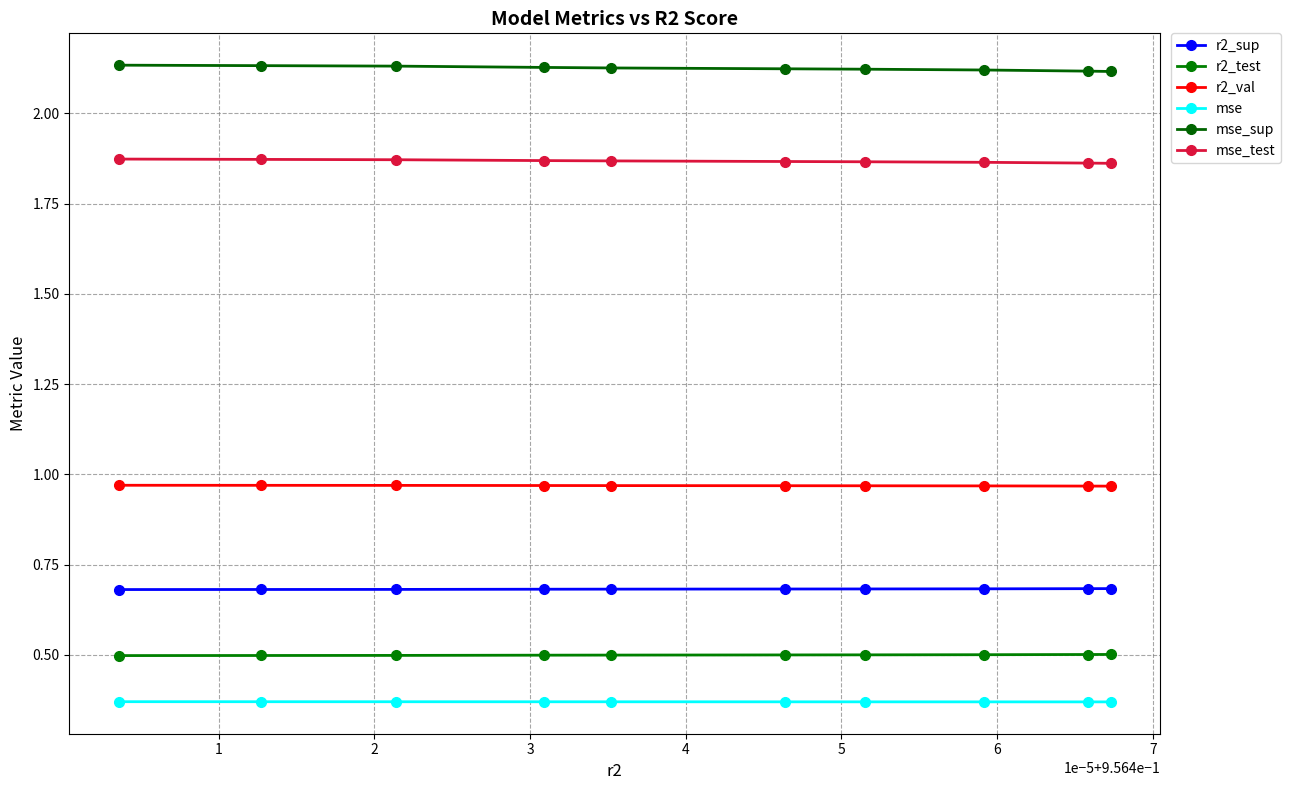

Reading left to right, transcribe all the data shown in this chart.

r2_sup: 0.7	0.7	0.7	0.7	0.7	0.7	0.7	0.7	0.7	0.7
r2_test: 0.5	0.5	0.5	0.5	0.5	0.5	0.5	0.5	0.5	0.5
r2_val: 1.0	1.0	1.0	1.0	1.0	1.0	1.0	1.0	1.0	1.0
mse: 0.4	0.4	0.4	0.4	0.4	0.4	0.4	0.4	0.4	0.4
mse_sup: 2.1	2.1	2.1	2.1	2.1	2.1	2.1	2.1	2.1	2.1
mse_test: 1.9	1.9	1.9	1.9	1.9	1.9	1.9	1.9	1.9	1.9